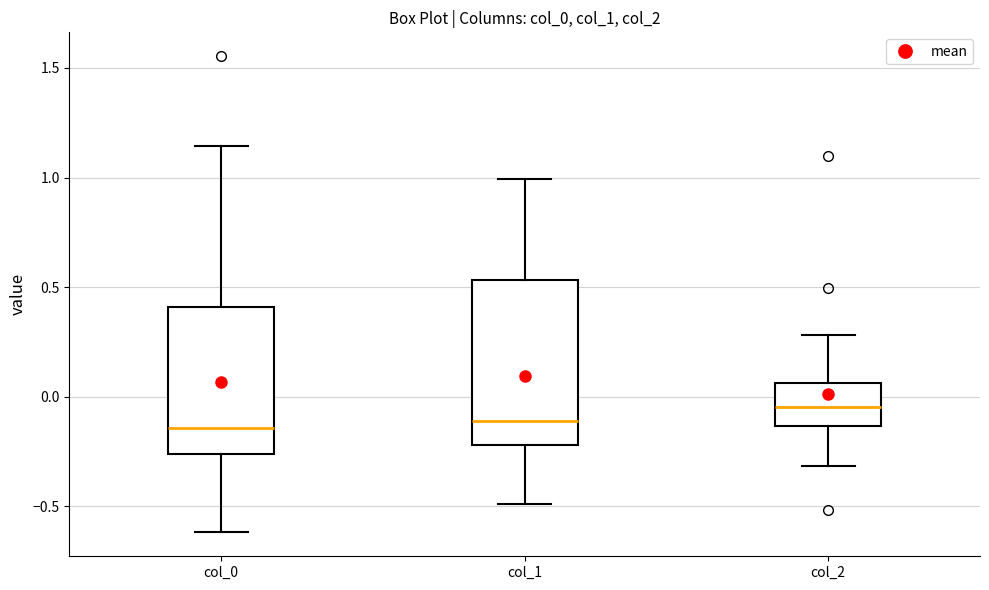

Which box has the highest median line?

col_2